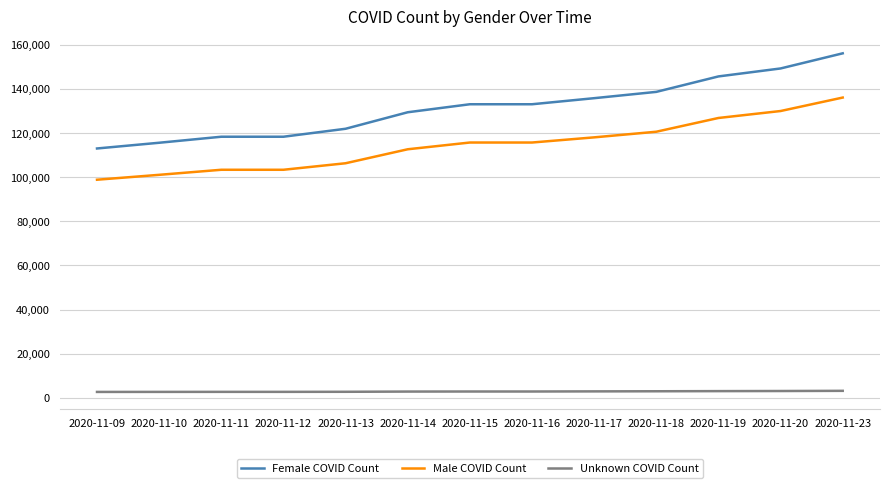

What is the total value across all series at 2020-11-14?

244887